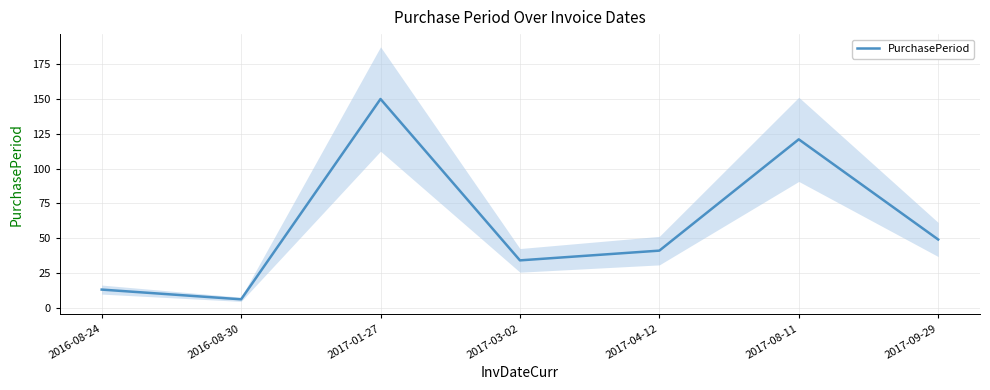

How many points are higher than both their immediate neighbors (excluding endpoints)?

2